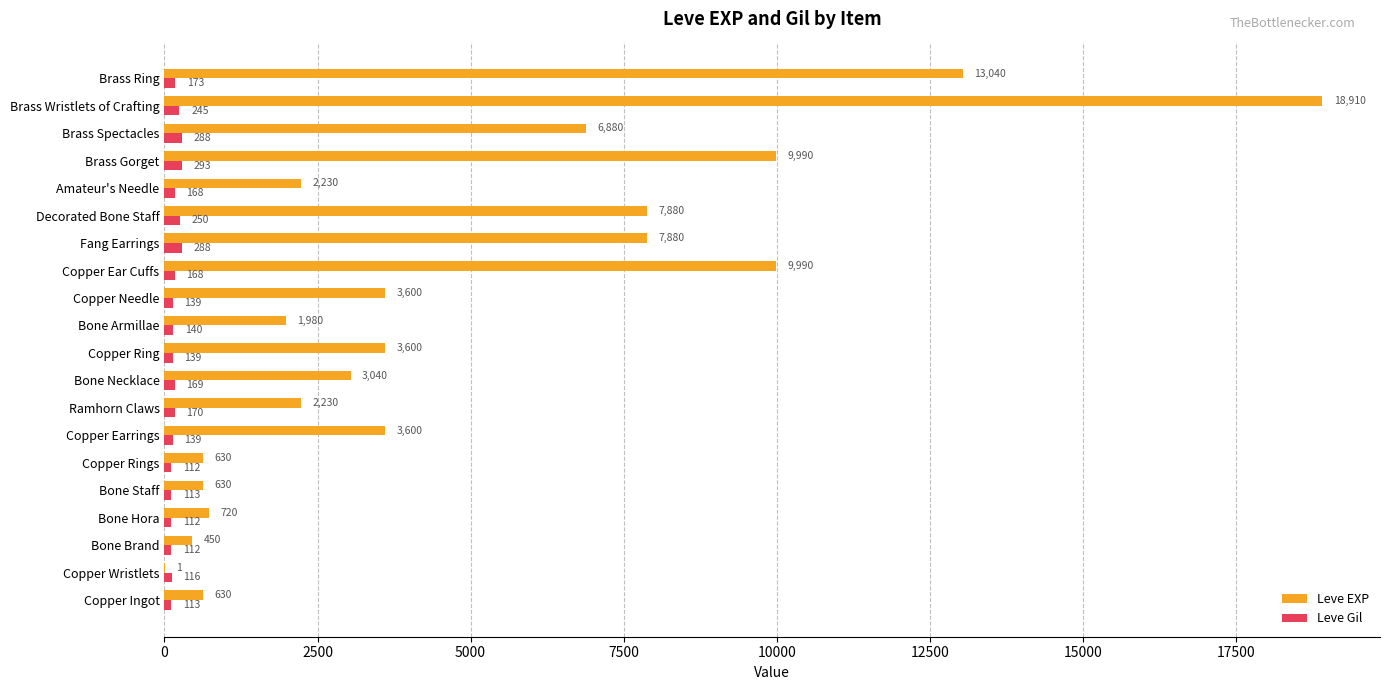

The Leve Gil series shows 288 at Brass Spectacles. True or false?

True